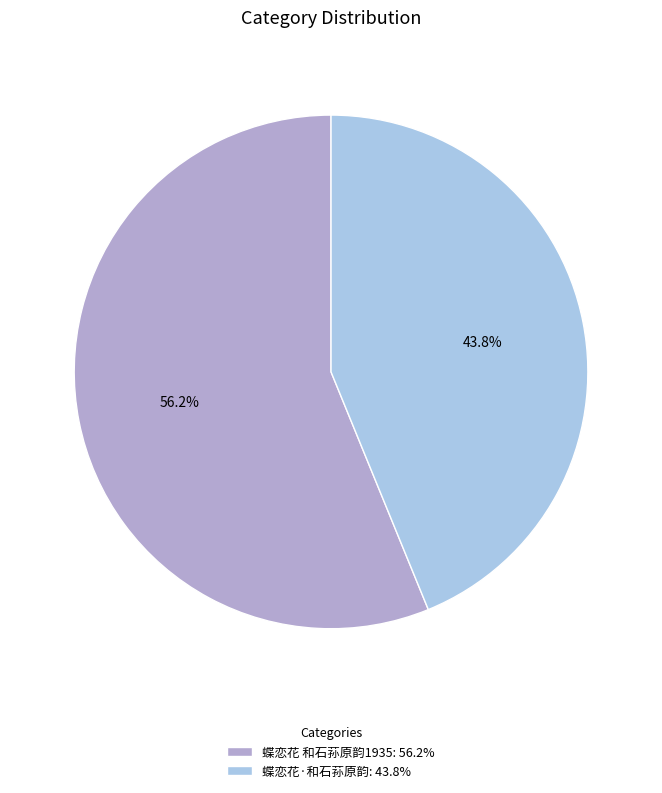

To the nearest percent, what is the difference between the 蝶恋花 和石荪原韵1935 and 蝶恋花·和石荪原韵 slice percentages?

12%